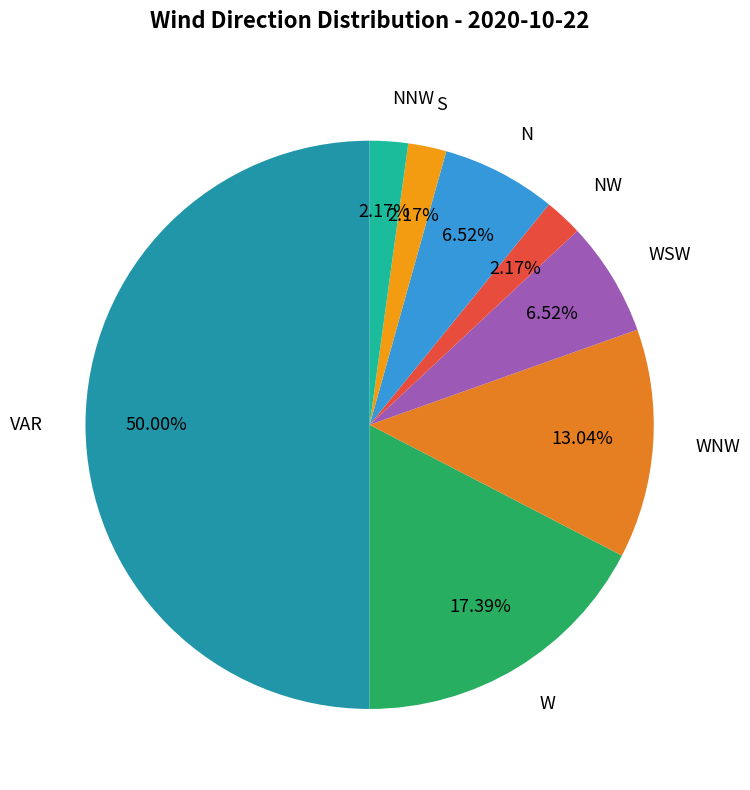

Combined, do WNW and N account for over 50%?

No